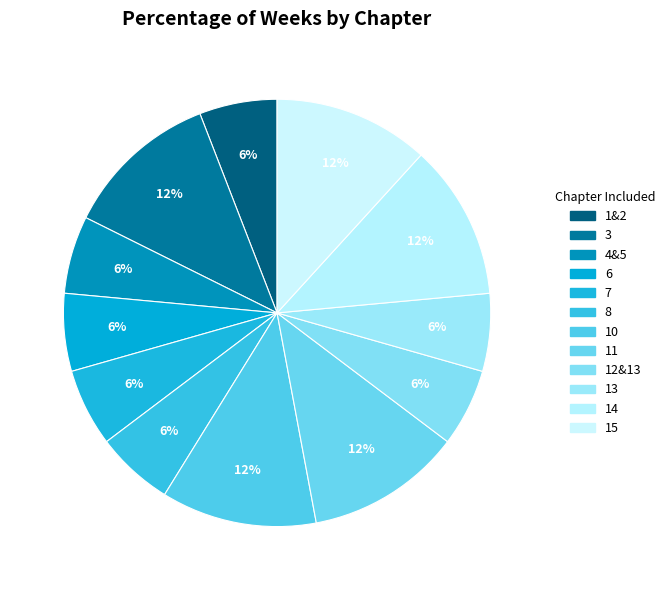

Is there a majority slice in this chart?

No